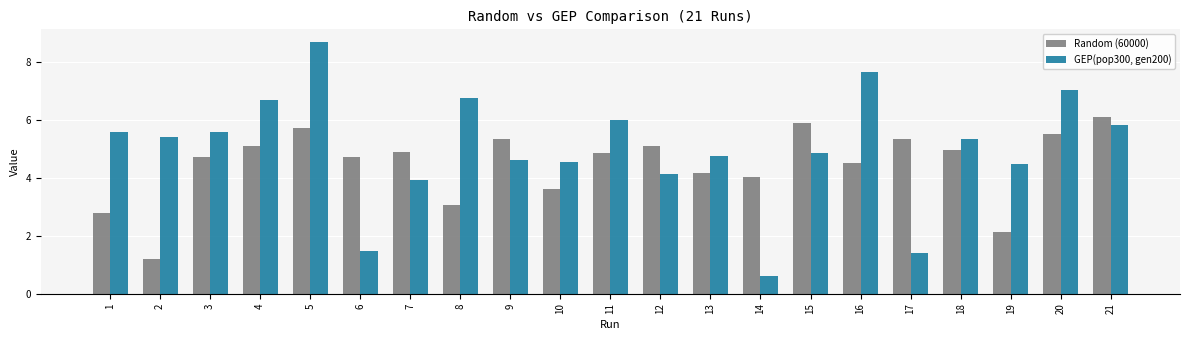

How many categories are shown in the chart?

21